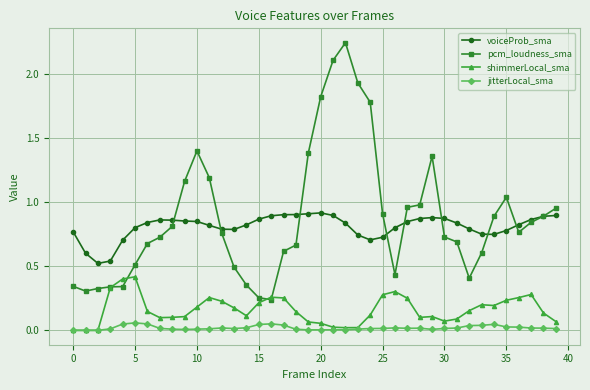

Does the chart display data point markers on the line(s)?

Yes